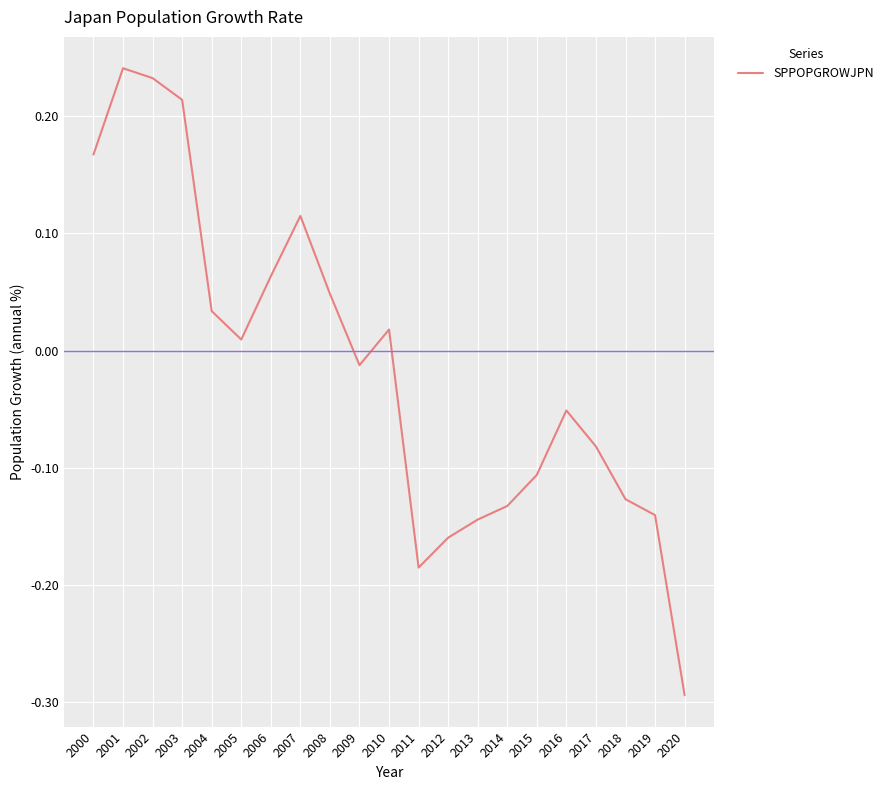

Which category has the highest value across all series?

2001